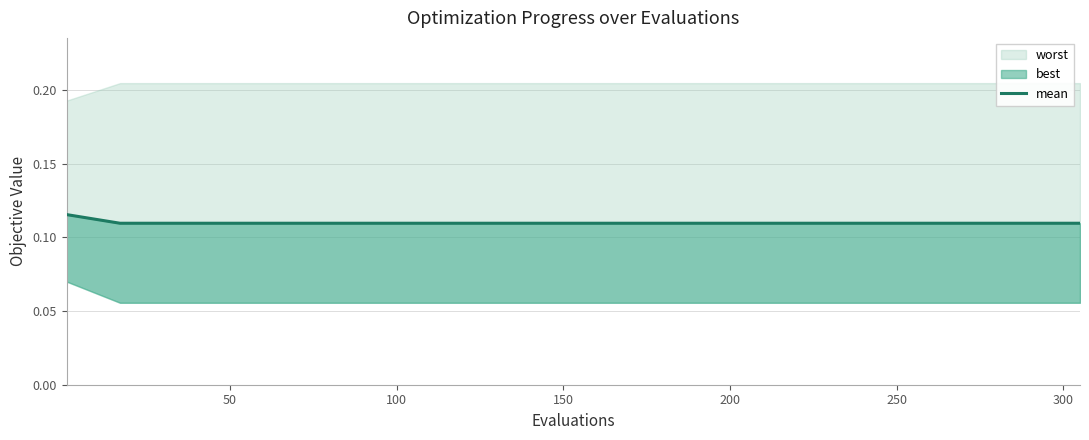

Count the number of categories in the chart.

20